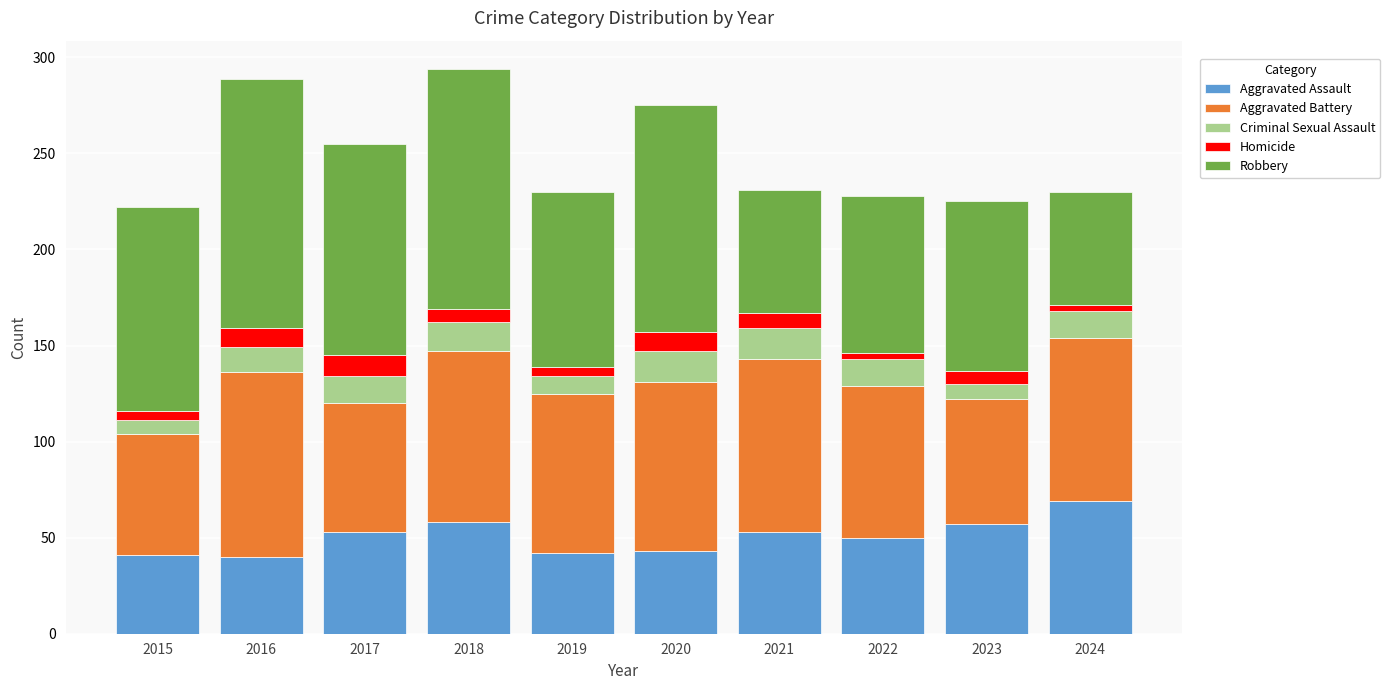

At which label does Aggravated Assault reach its peak?

2024